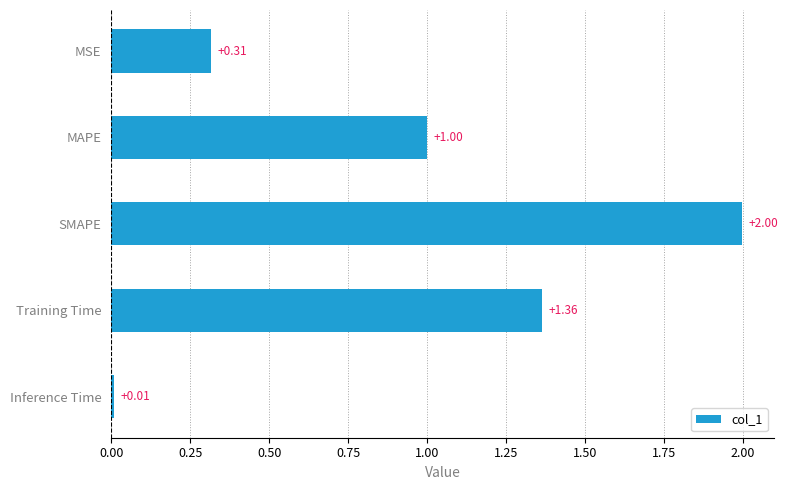

Which has a higher value, MSE or SMAPE?

SMAPE